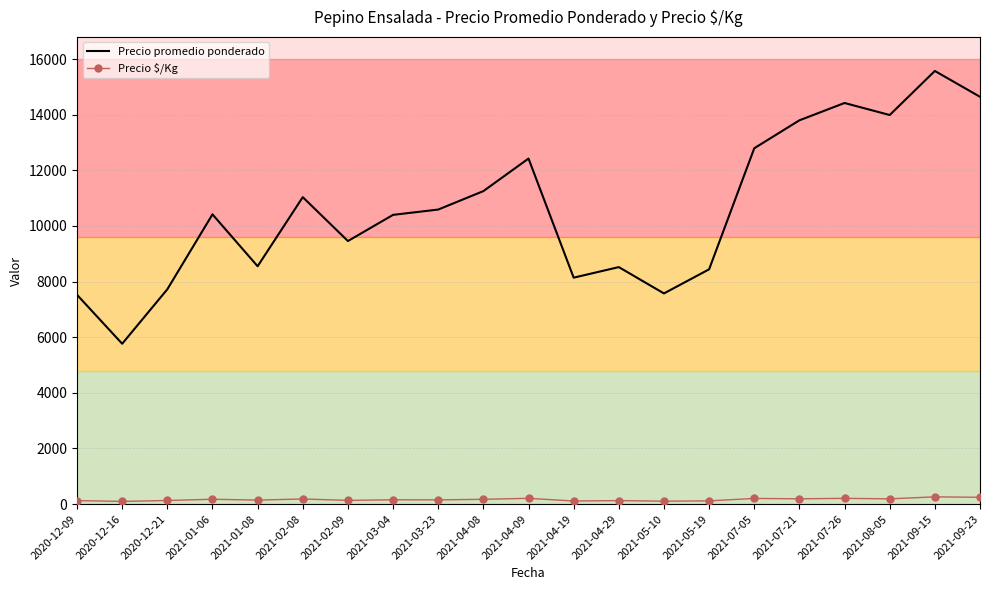

What are all the series names shown in the legend?

Precio promedio ponderado, Precio $/Kg